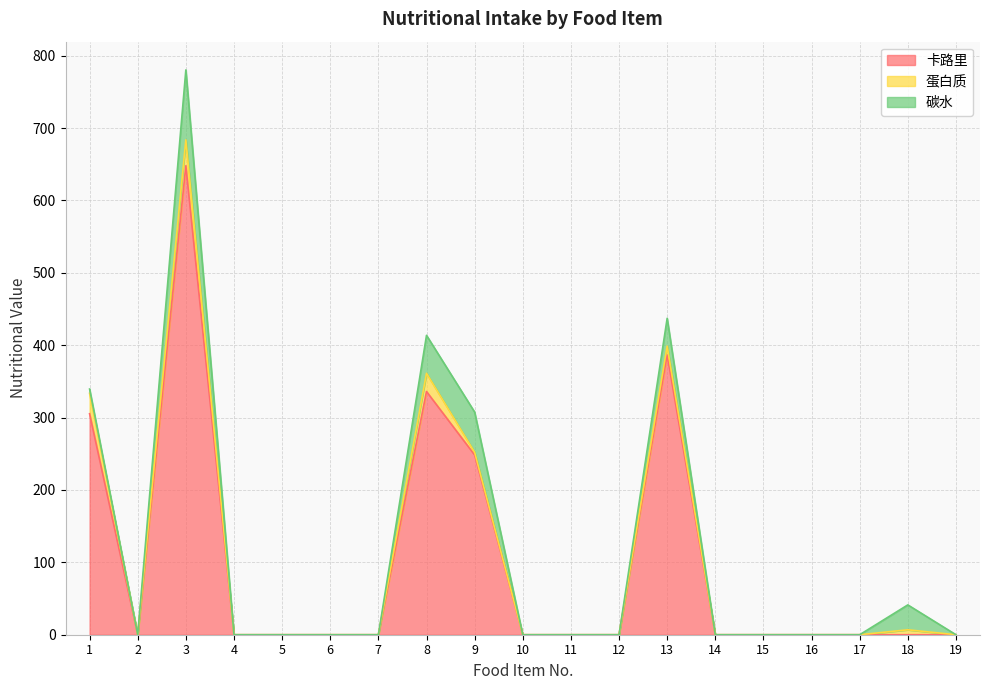

True or false: 蛋白质 has a value of 9.4 at 18.

False